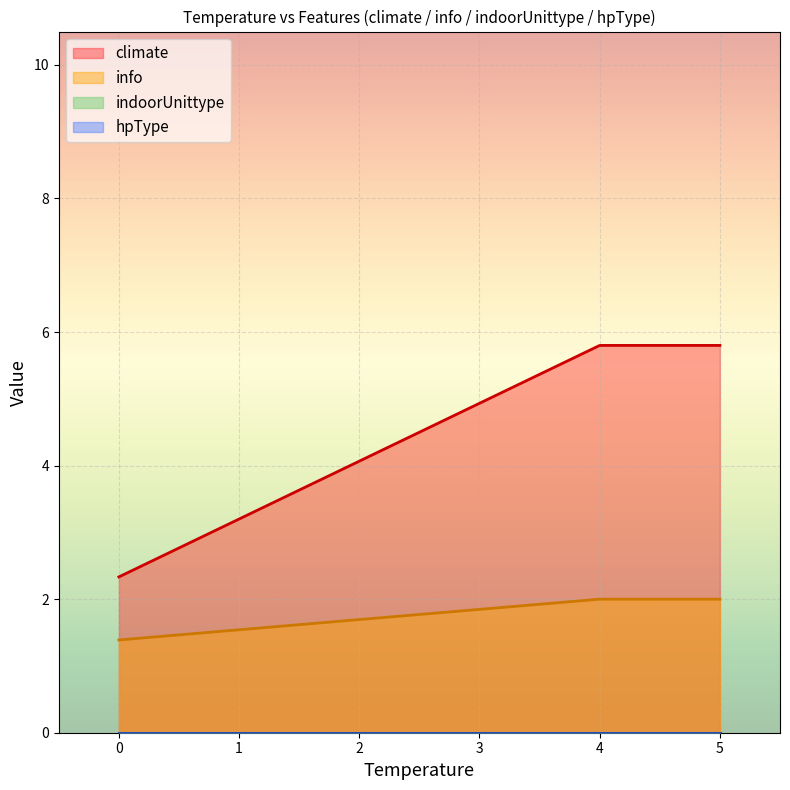

True or false: climate has more than 1 points higher than both neighbors.

False